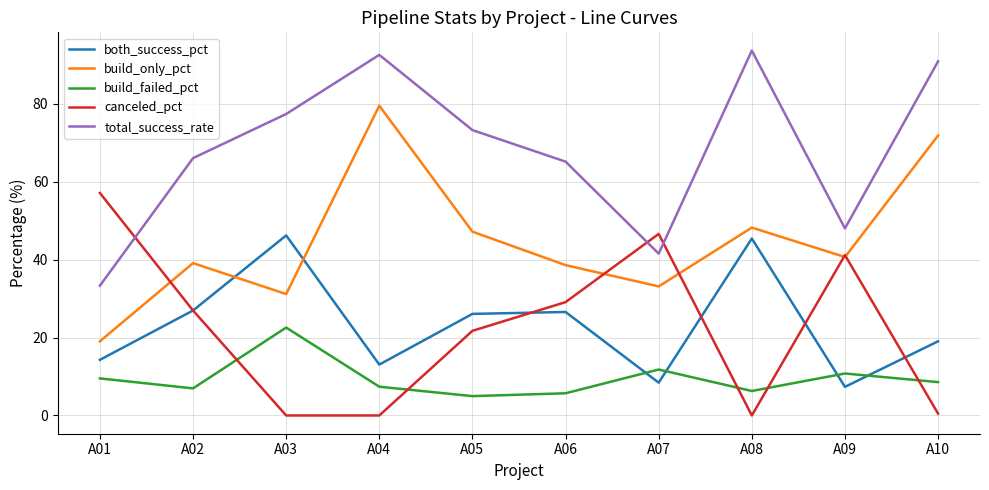

Rank the series by their maximum value, from lowest to highest.

build_failed_pct, both_success_pct, canceled_pct, build_only_pct, total_success_rate